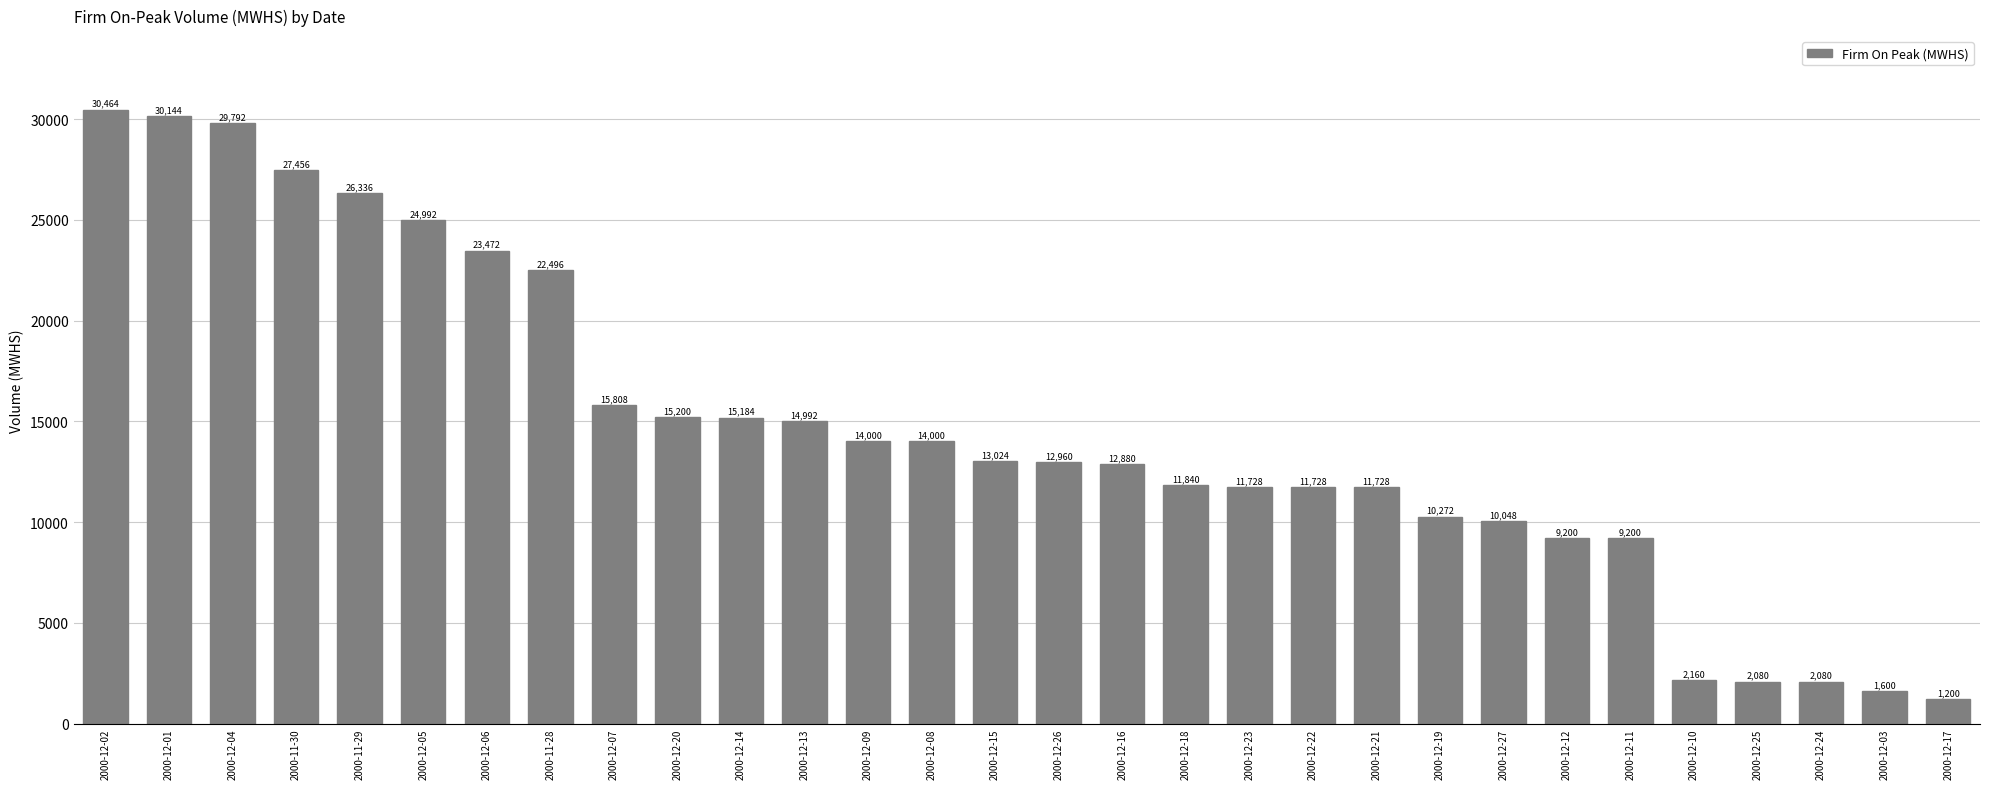

What is the change in value from 2000-12-14 to 2000-12-26?

-2224